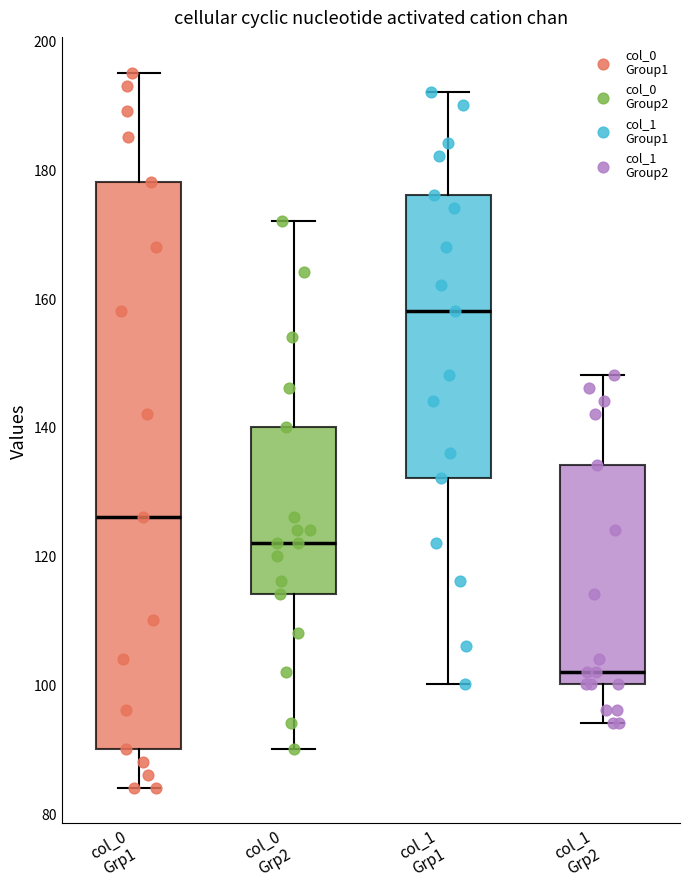

Where is the lower edge of the box for col_0 Grp1 on the y-axis? The values are not printed on the chart, so give them approximately, as read against the axis.

90